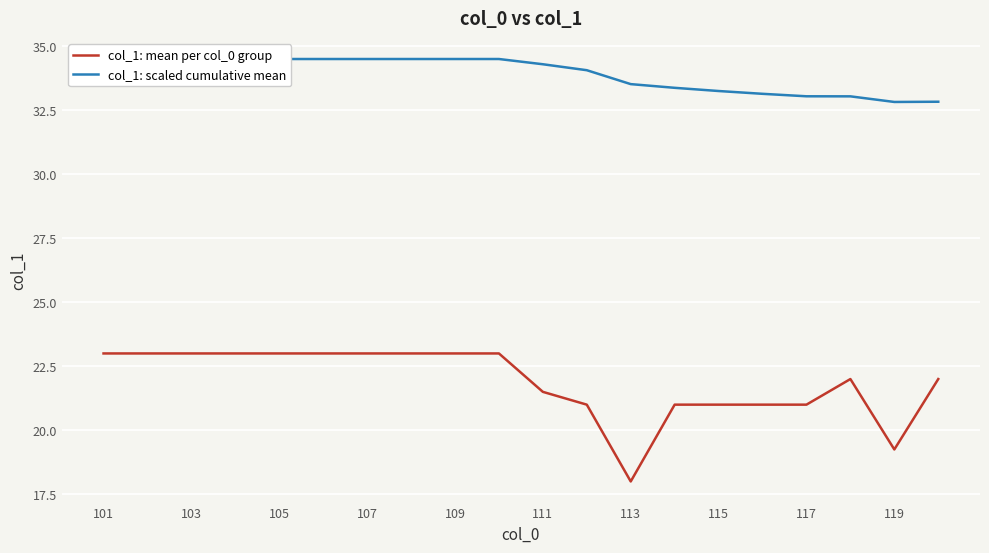

What is the highest value of the col_1: mean per col_0 group series?

23.0